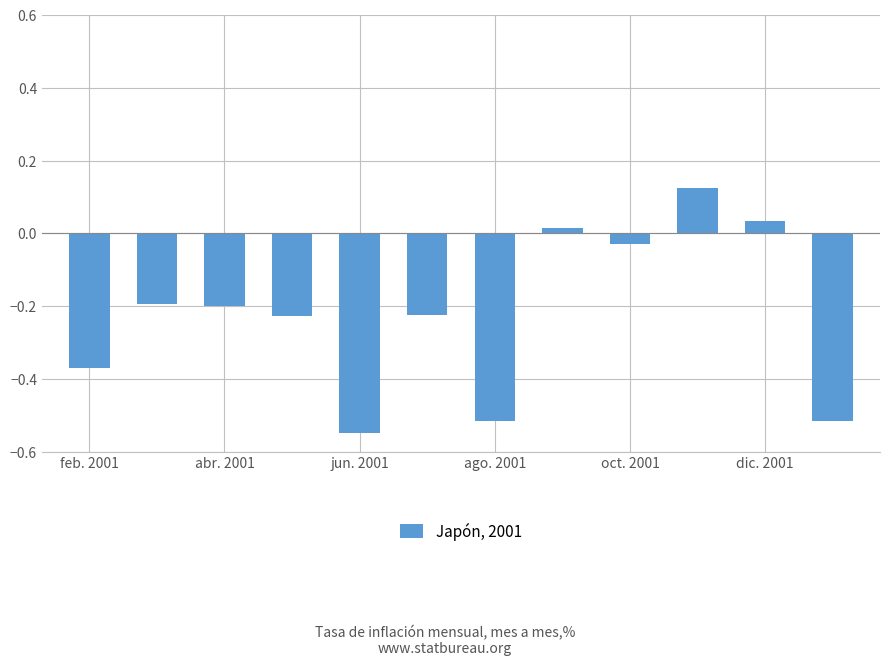

Does the chart contain stacked bars?

No